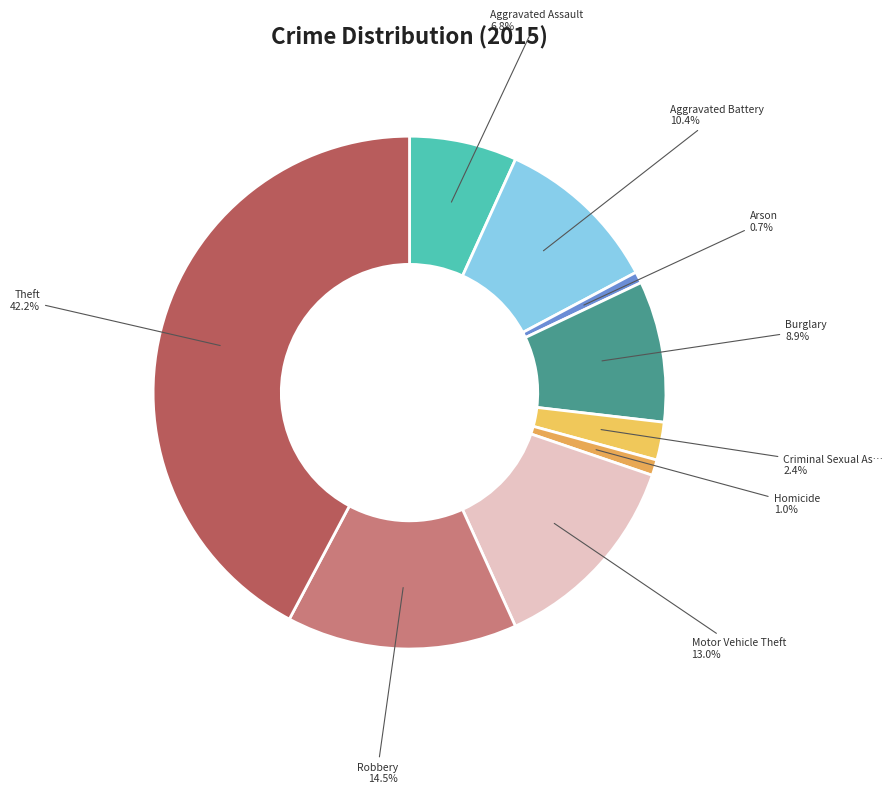

How many segments does this pie chart have?

9